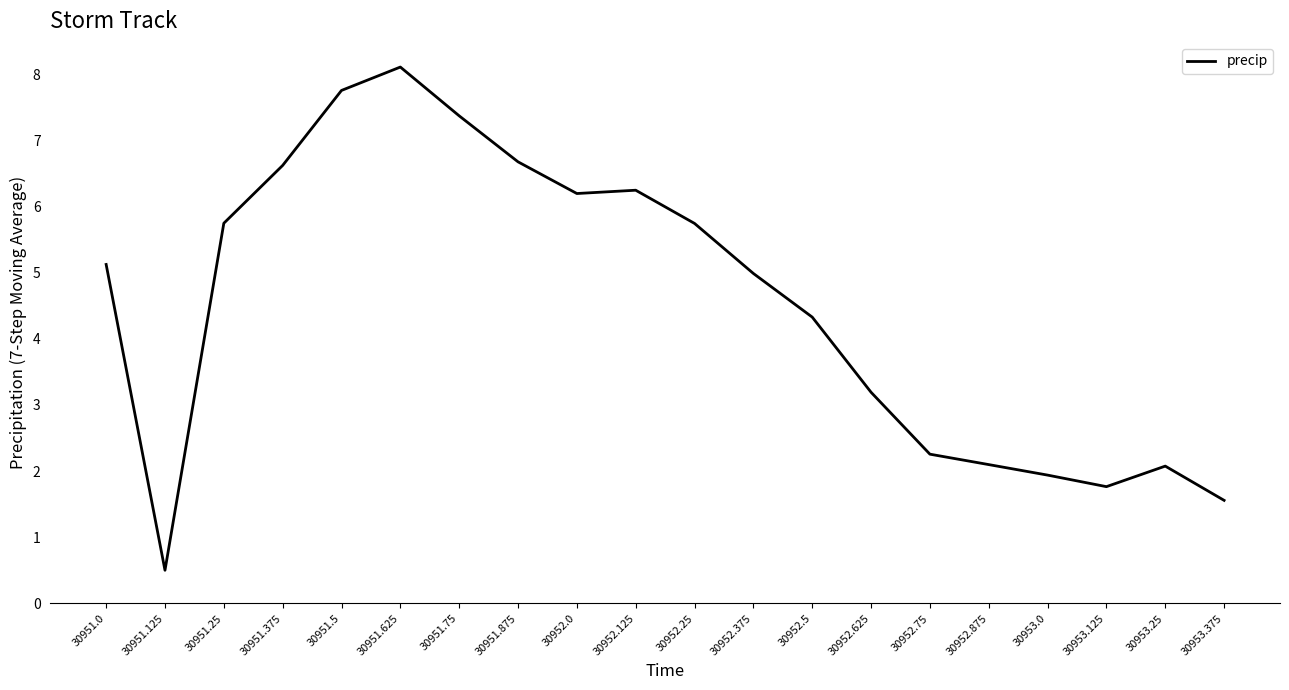

What is the difference between the values at 30951.25 and 30952.625?

2.6